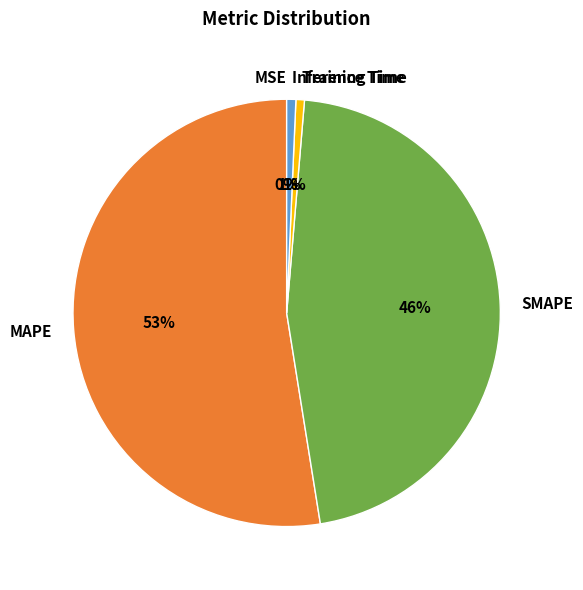

Is it true that MAPE is 58% of the pie?

False